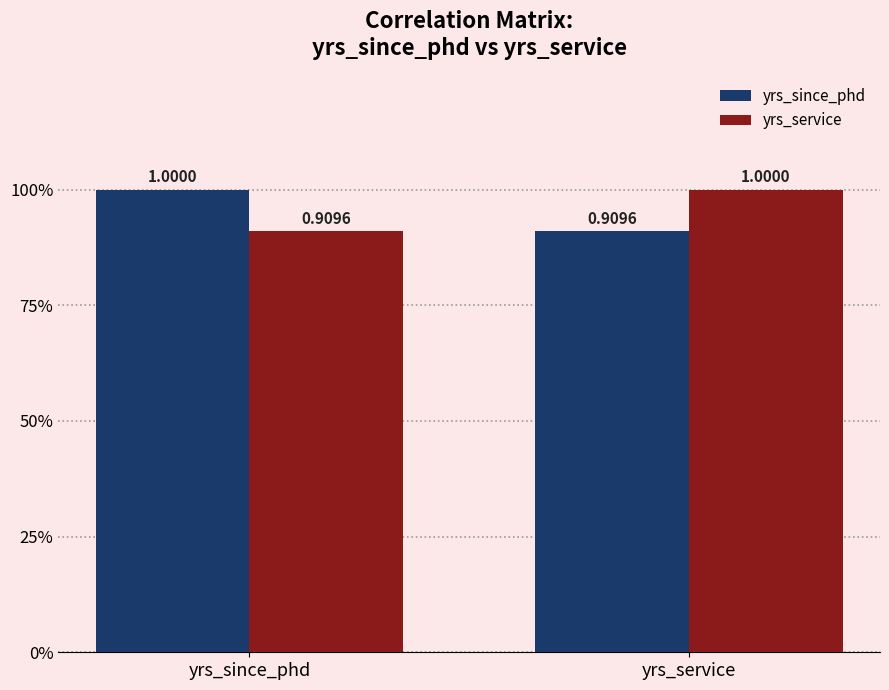

What is the sum of the yrs_service values at yrs_since_phd and yrs_service?

1.9